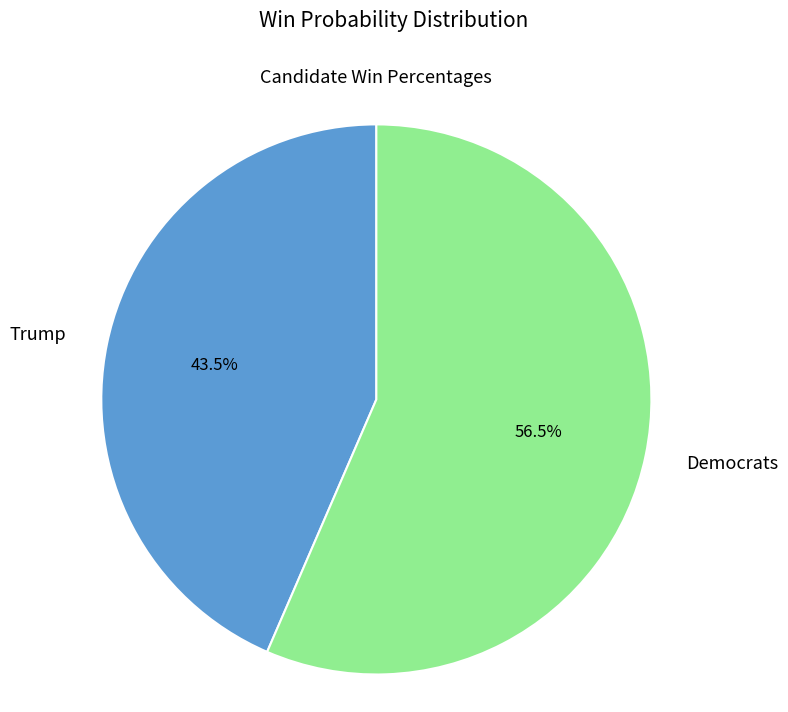

Approximately how many times larger is the value at Trump compared to Democrats?

0.8